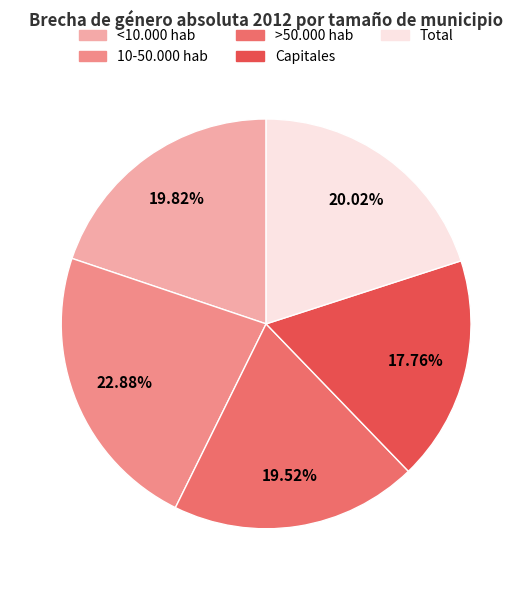

Does Capitales account for over 50% of the chart?

No